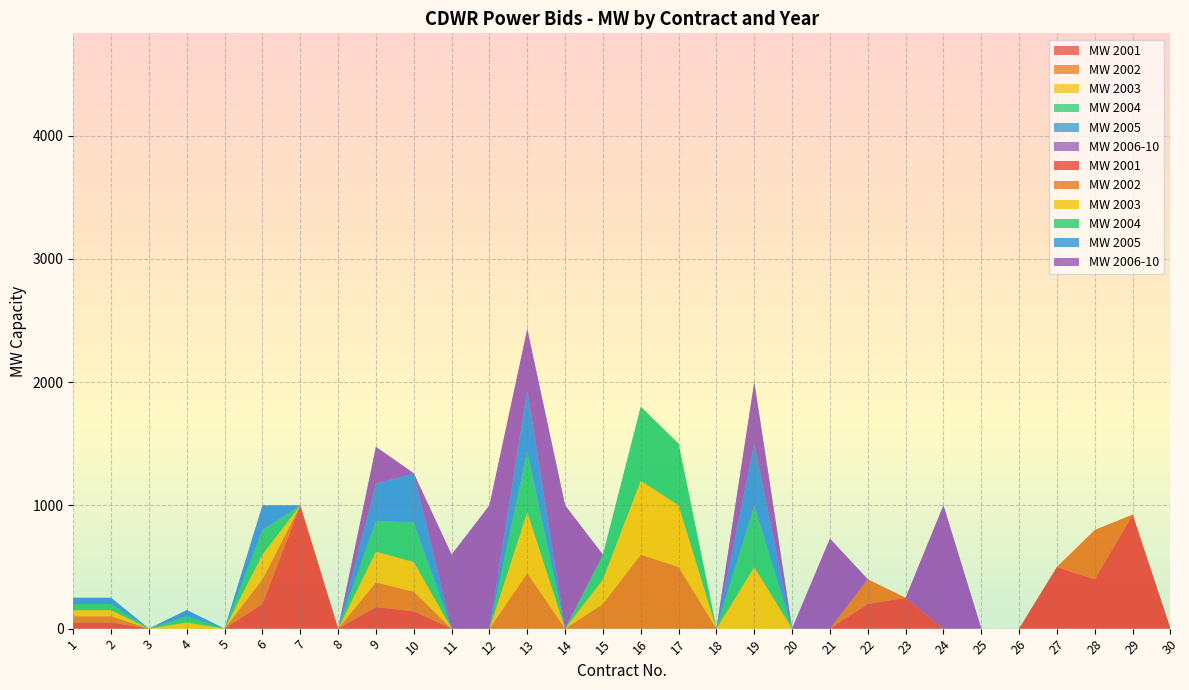

Reading right to left, list all the values displayed in this chart.

MW 2001: 0	925	400	500	0	0	0	250	200	0	0	0	0	0	0	0	0	0	0	0	140	175	0	1000	200	0	0	0	50	50
MW 2002: 0	0	400	0	0	0	0	0	200	0	0	0	0	500	600	200	0	450	0	0	160	200	0	0	200	0	0	0	50	50
MW 2003: 0	0	0	0	0	0	0	0	0	0	0	500	0	500	600	200	0	495	0	0	240	250	0	0	200	0	50	0	50	50
MW 2004: 0	0	0	0	0	0	0	0	0	0	0	500	0	500	600	200	0	495	0	0	320	250	0	0	200	0	50	0	50	50
MW 2005: 0	0	0	0	0	0	0	0	0	0	0	500	0	0	0	0	0	495	0	0	400	300	0	0	200	0	50	0	50	50
MW 2006-10: 0	0	0	0	0	0	1000	0	0	730	0	500	0	0	0	0	1000	495	1000	600	0	300	0	0	0	0	0	0	0	0